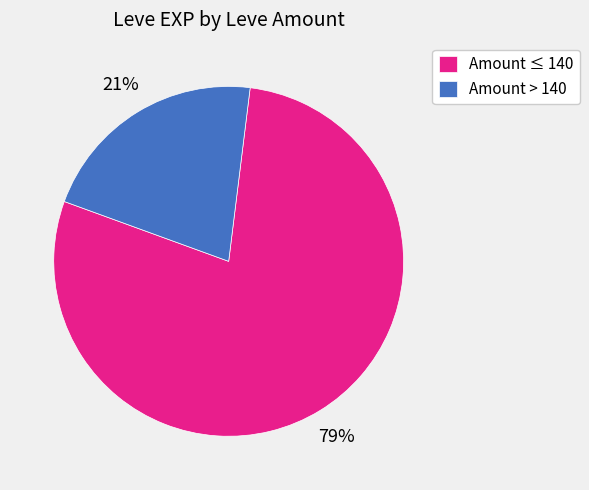

To the nearest percent, what is the combined percentage of Amount > 140 and Amount ≤ 140?

100%